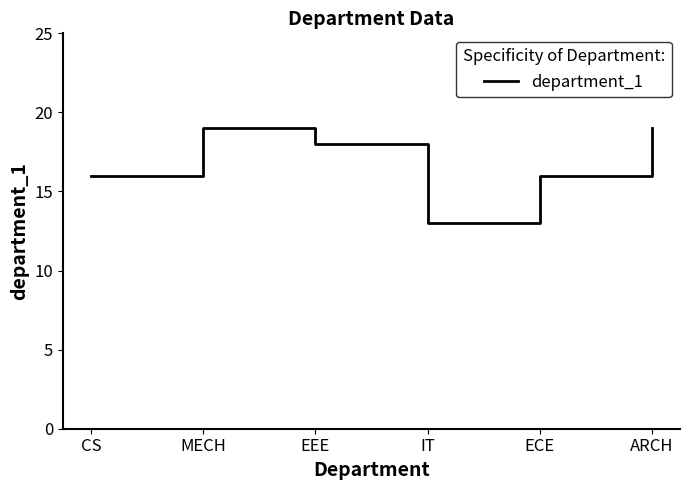

At which category does the chart reach its minimum across all series?

IT